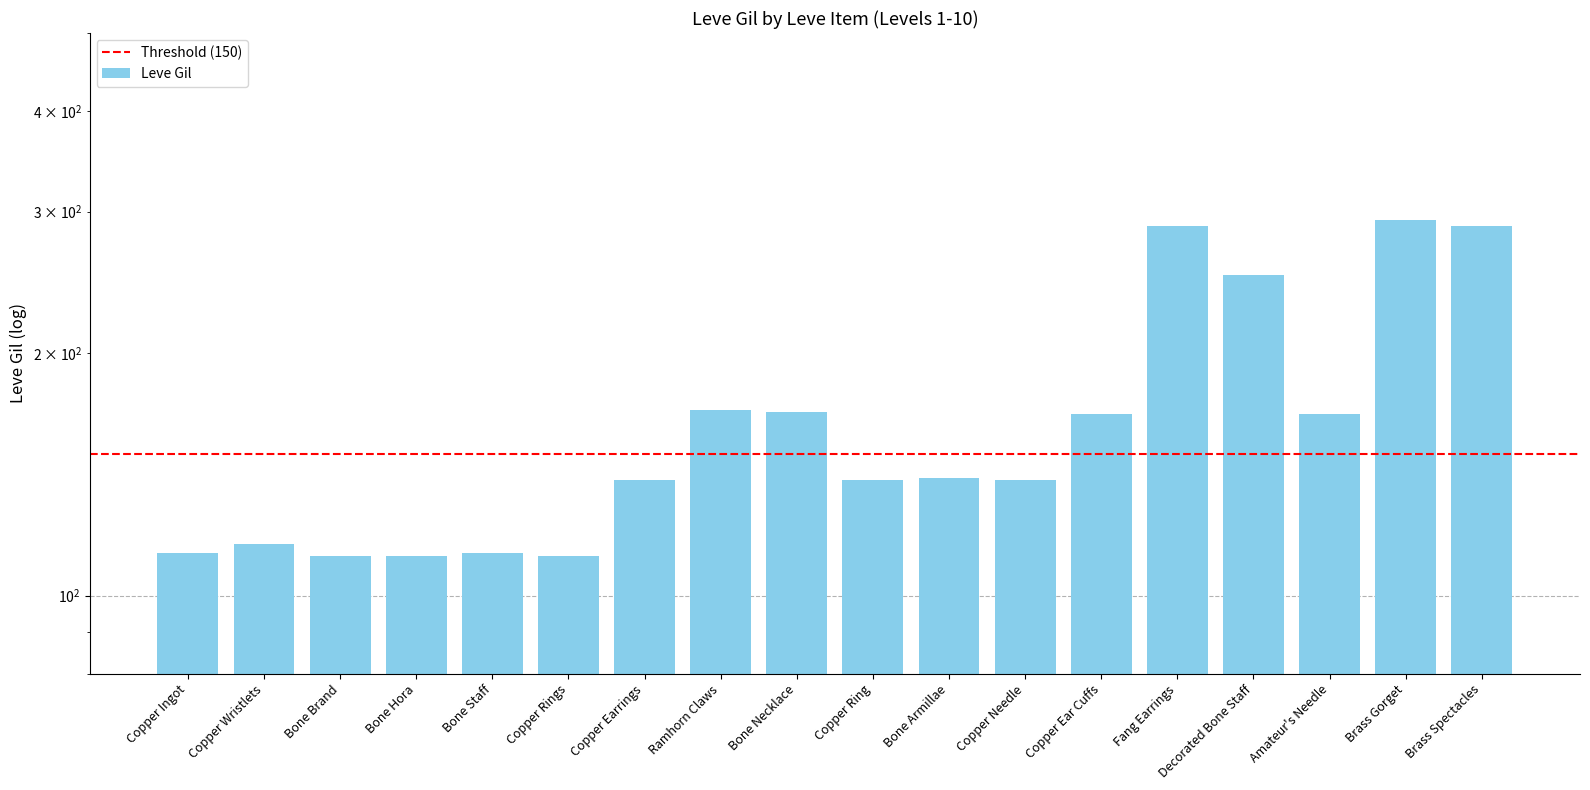

What is the difference between the maximum and minimum values?

181